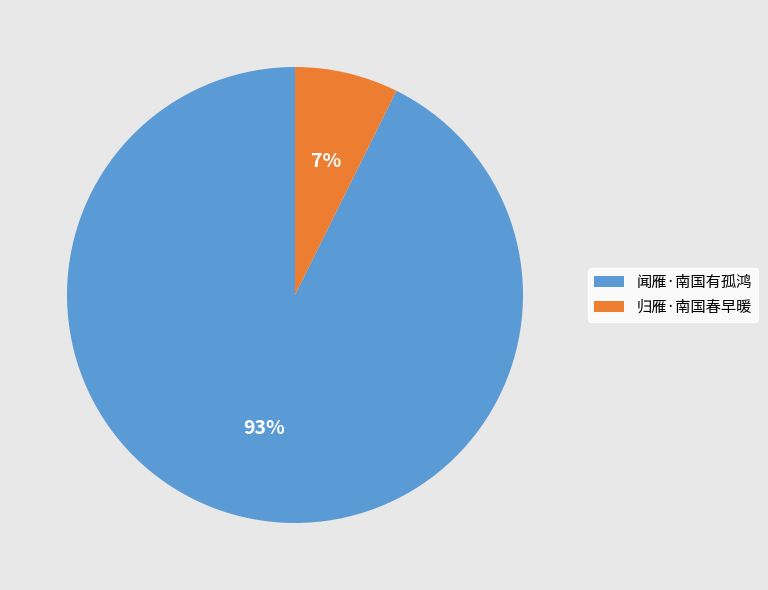

Combined, do 闻雁·南国有孤鸿 and 归雁·南国春早暖 account for over 50%?

Yes